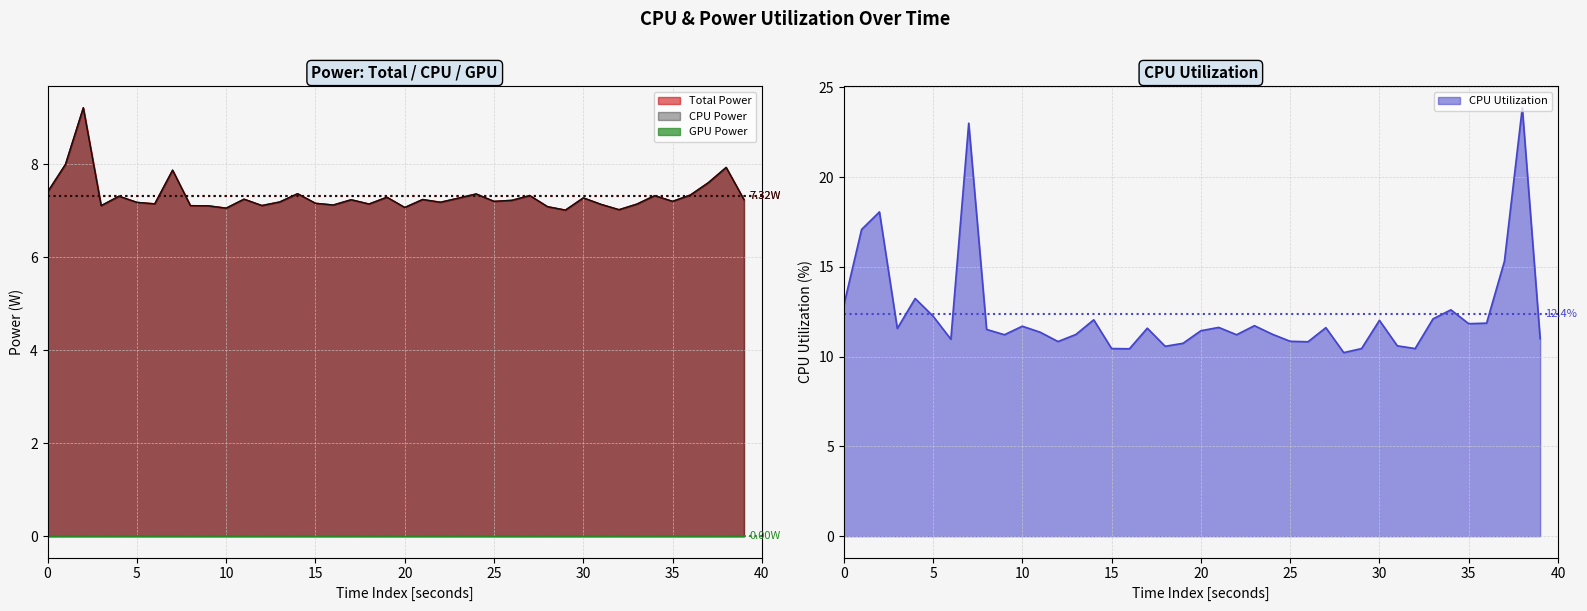

How many categories are shown in the chart?

40